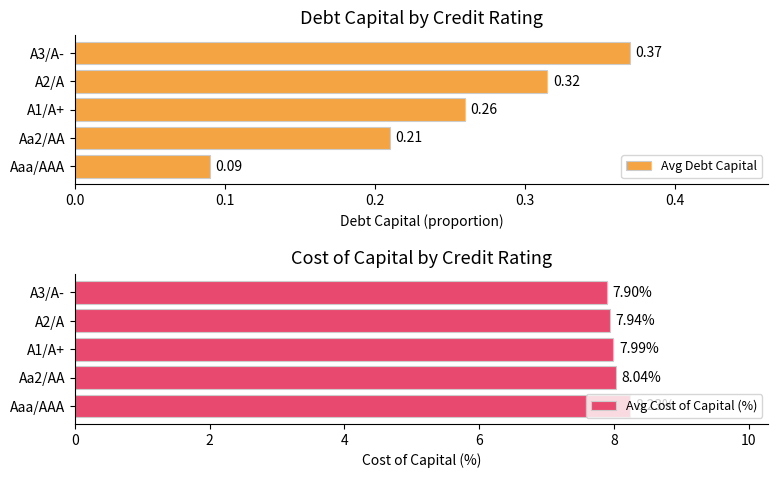

What are all the series names shown in the legend?

Avg Debt Capital, Avg Cost of Capital (%)